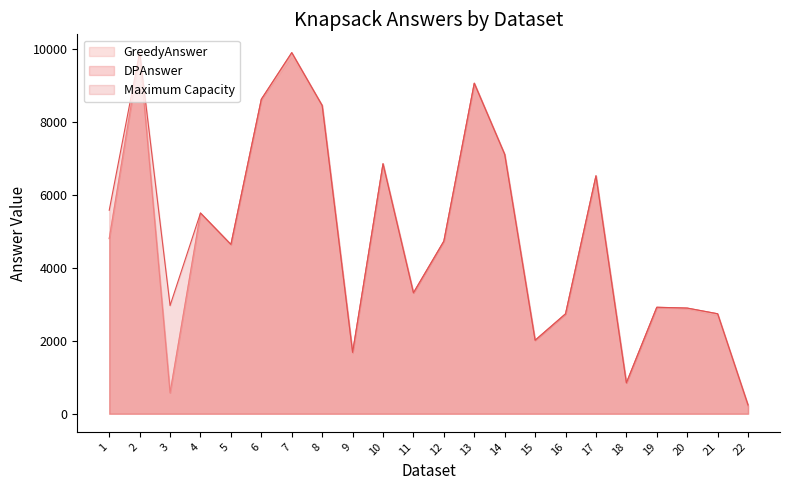

At which label is GreedyAnswer closest to 5053?

1